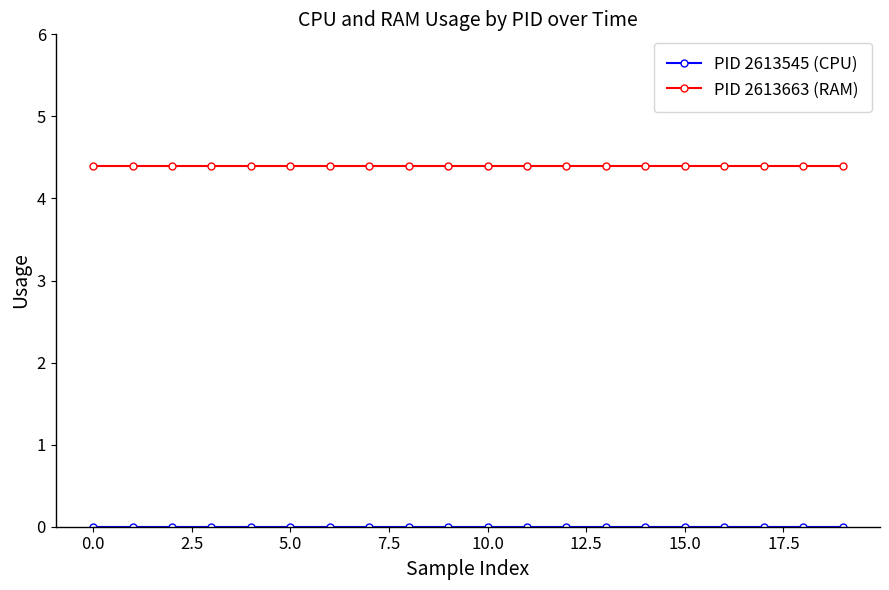

Which series has the largest total across all categories?

PID 2613663 (RAM)